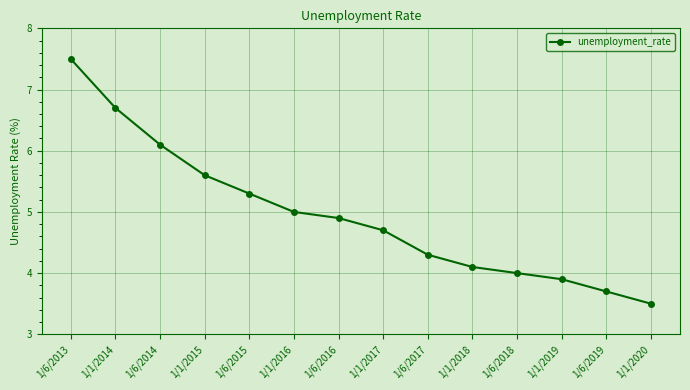

List the labels in order of value, smallest first.

1/1/2020, 1/6/2019, 1/1/2019, 1/6/2018, 1/1/2018, 1/6/2017, 1/1/2017, 1/6/2016, 1/1/2016, 1/6/2015, 1/1/2015, 1/6/2014, 1/1/2014, 1/6/2013